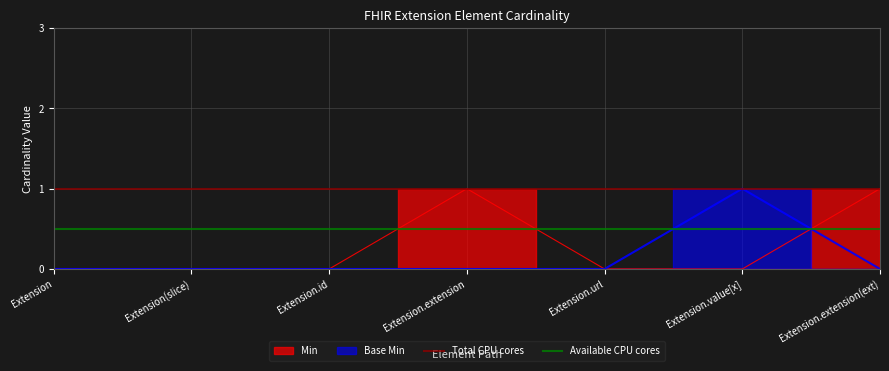

What is the value of the Available CPU cores point at the 1st from the left?

0.5